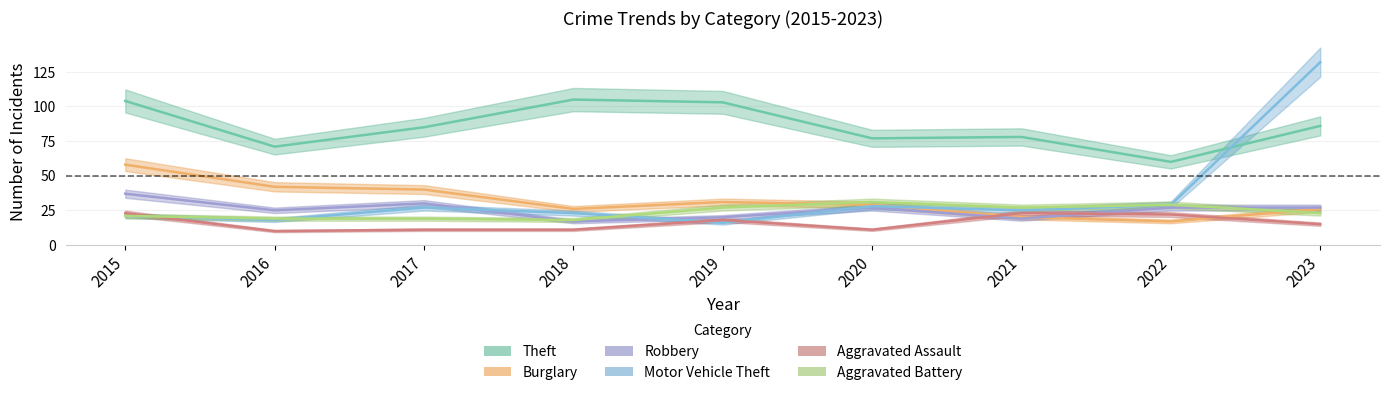

Which series changed the most between 2016 and 2023?

Motor Vehicle Theft